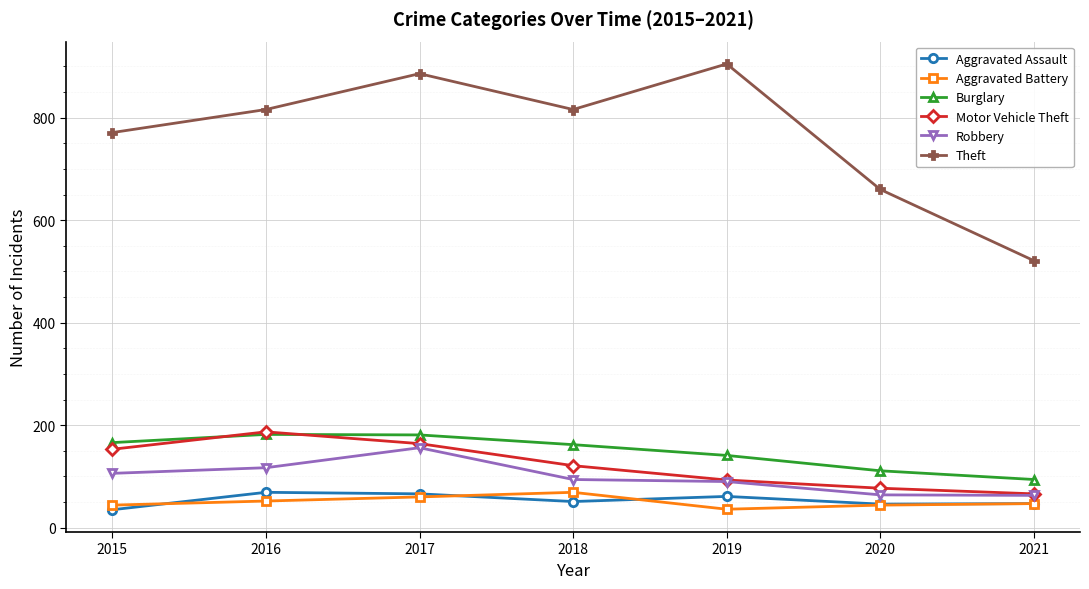

What is the maximum value shown in the chart?

905